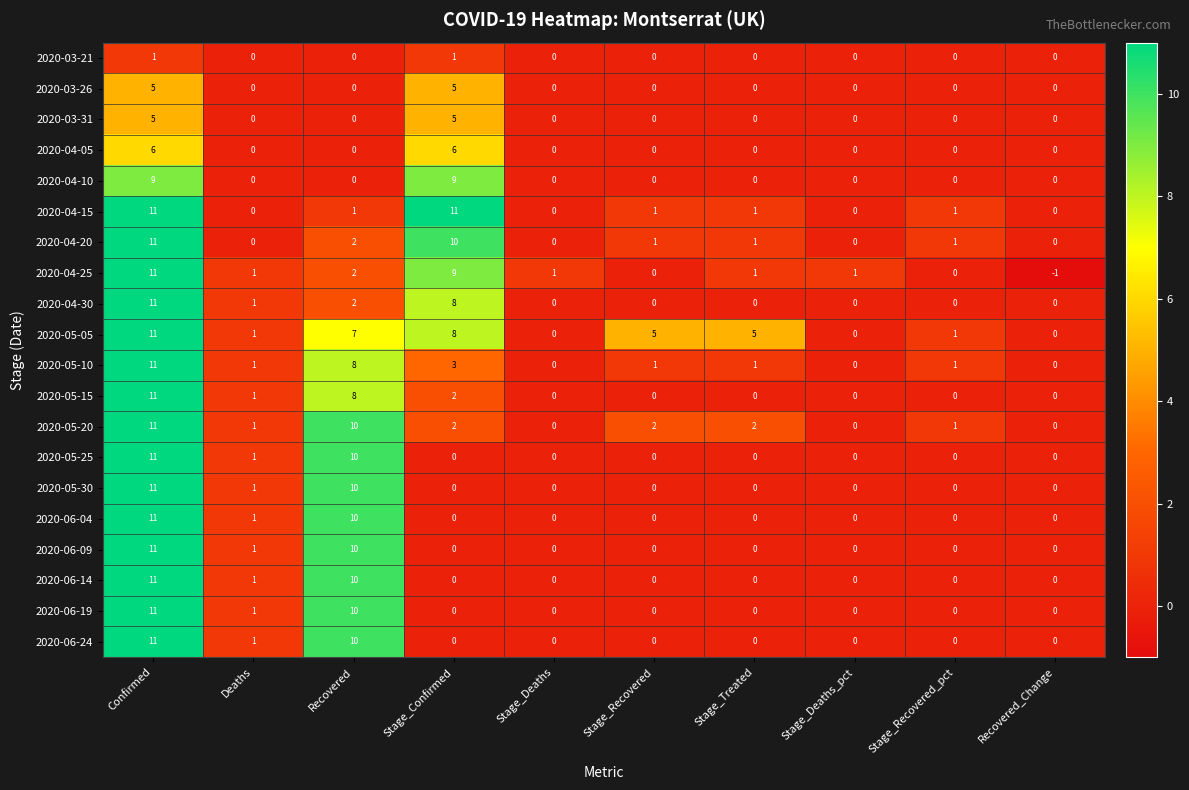

What is the difference between the second highest and minimum values in the 2020-04-20 series?

10